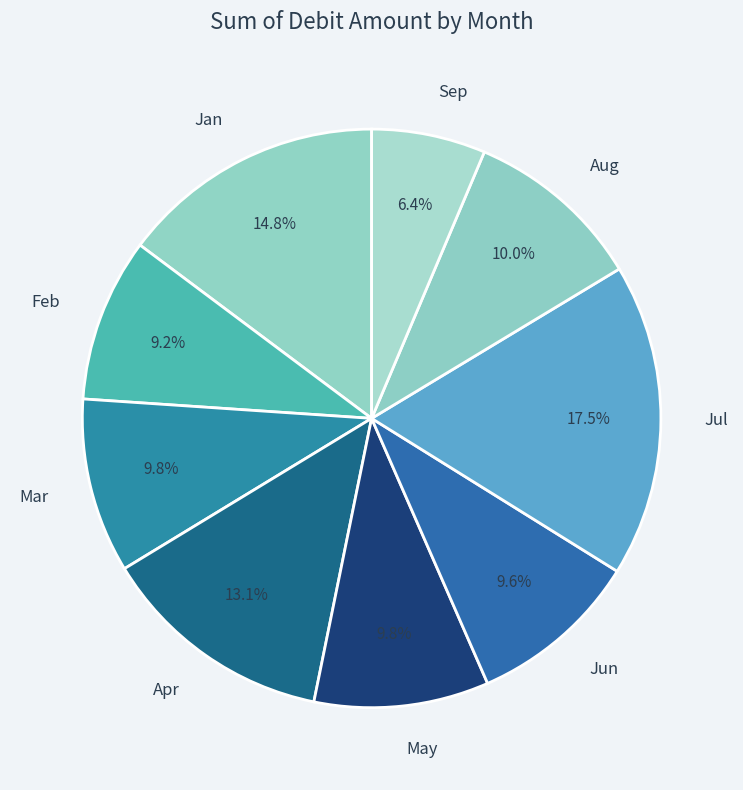

Is there a majority slice in this chart?

No